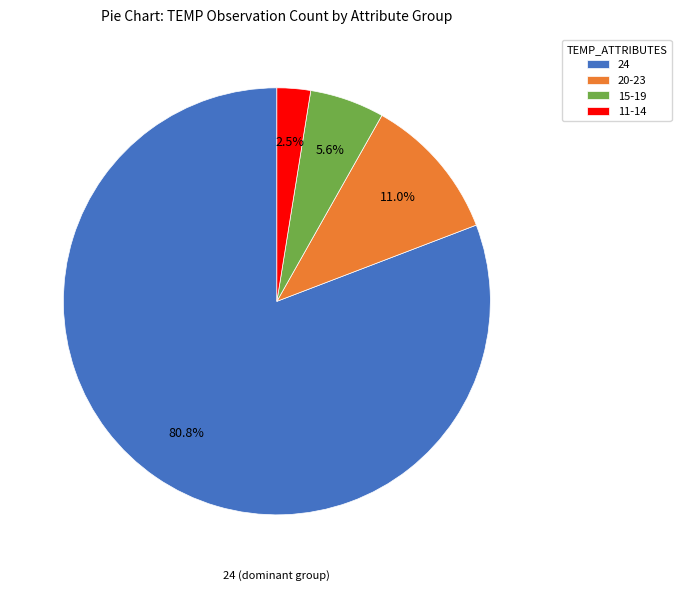

Does any single category account for the majority?

Yes